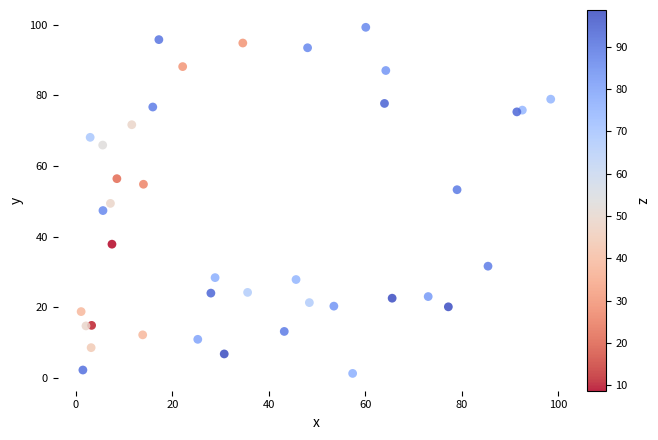

What is the range of Y values (max minus min)?

98.0